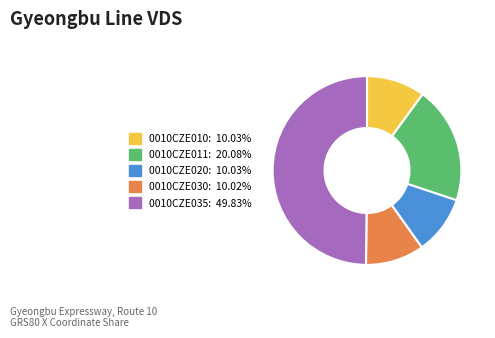

What is the ratio of the value at 0010CZE020 to the value at 0010CZE030?

1.0